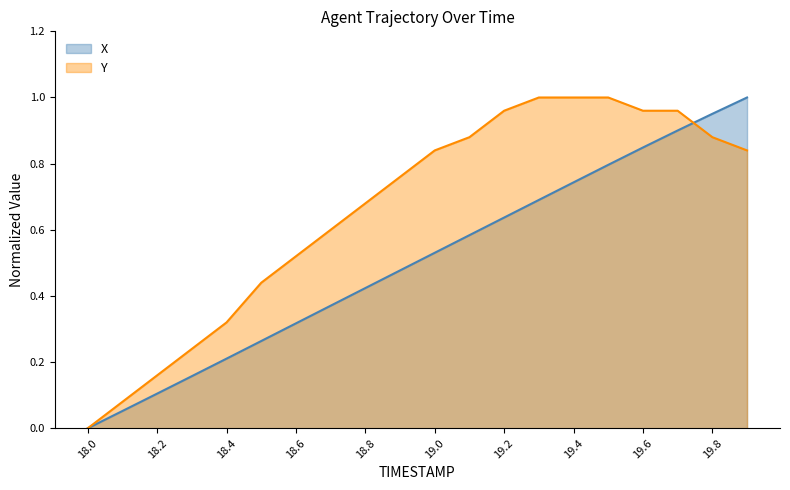

The value of Y at 18.6 is 0.5. True or false?

True